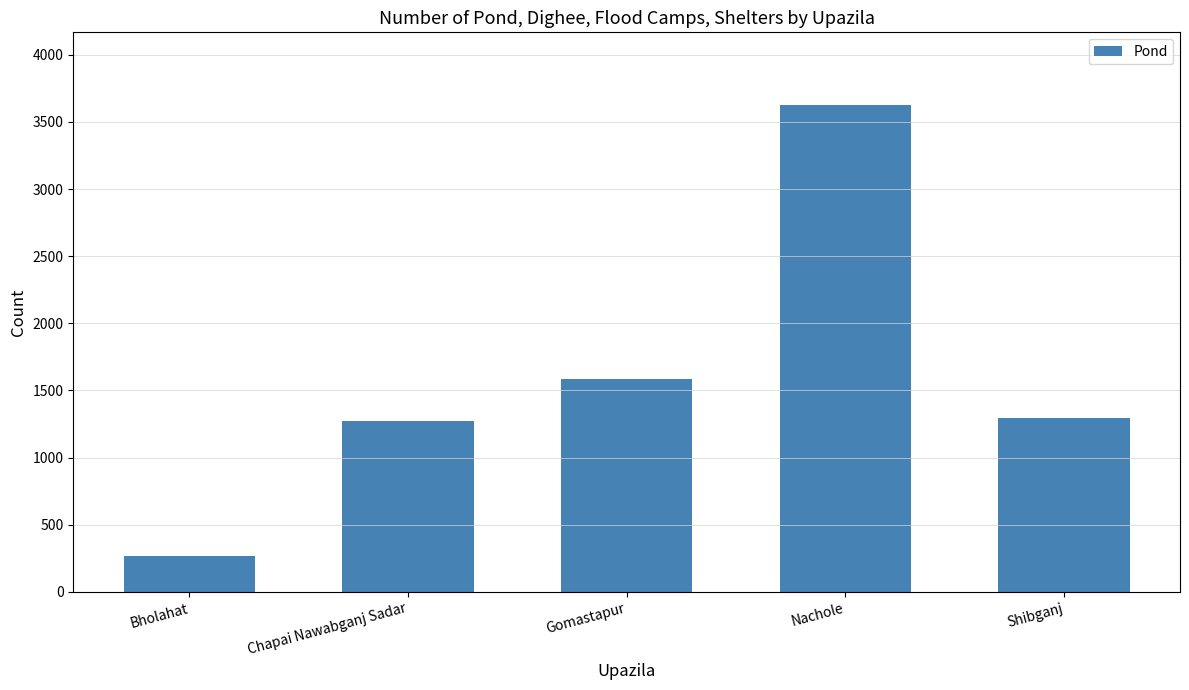

Is it true that the value at Shibganj is 442?

False